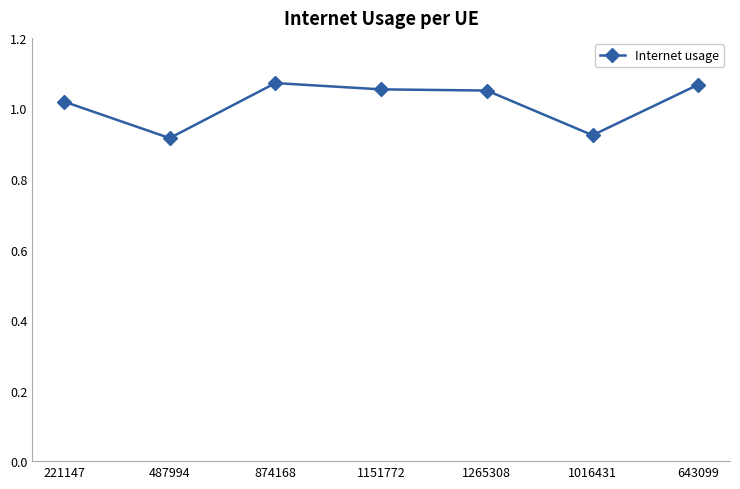

Where does the data first go above 1?

221147